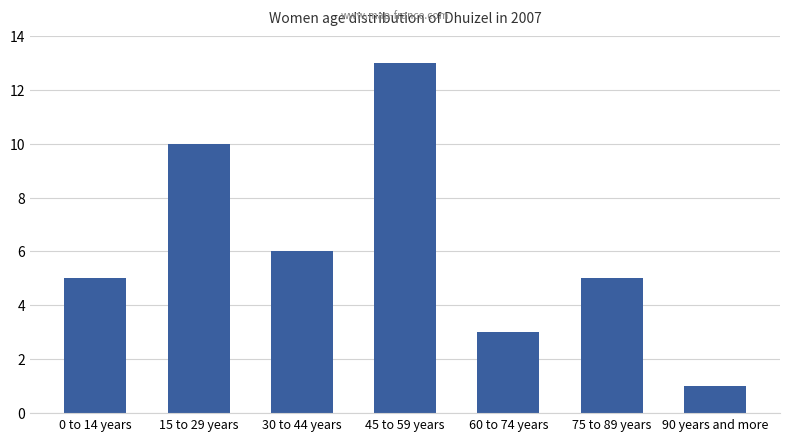

What is the difference between the maximum and minimum values?

12